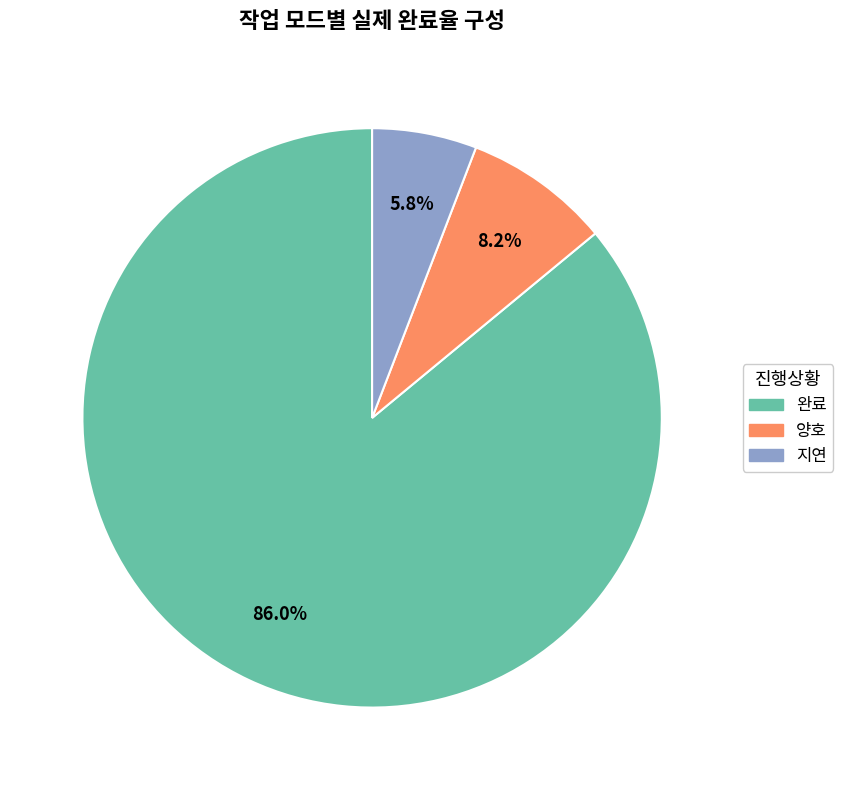

Is 양호 the majority of the pie?

No